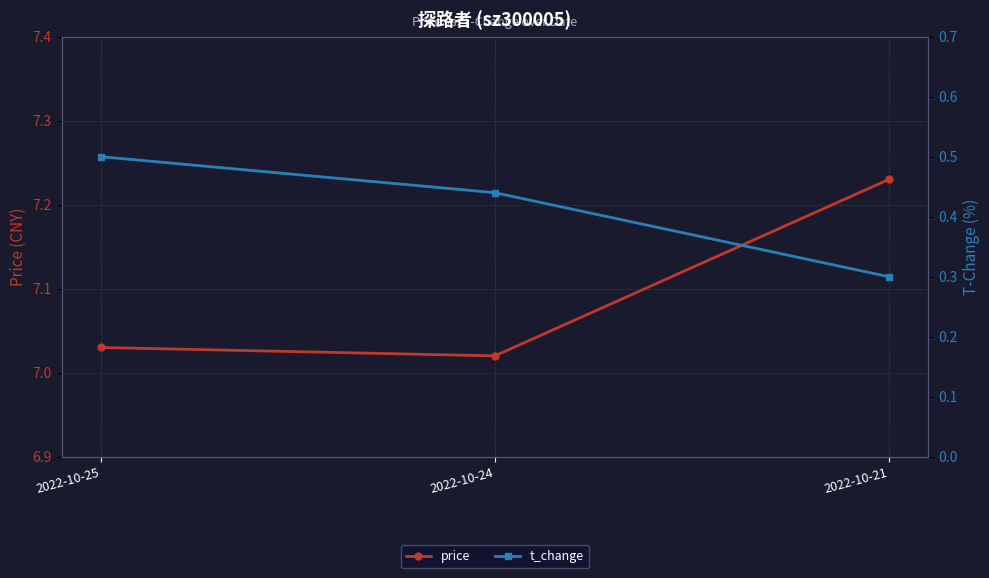

Is it true that price equals 7.0 at 2022-10-25?

True